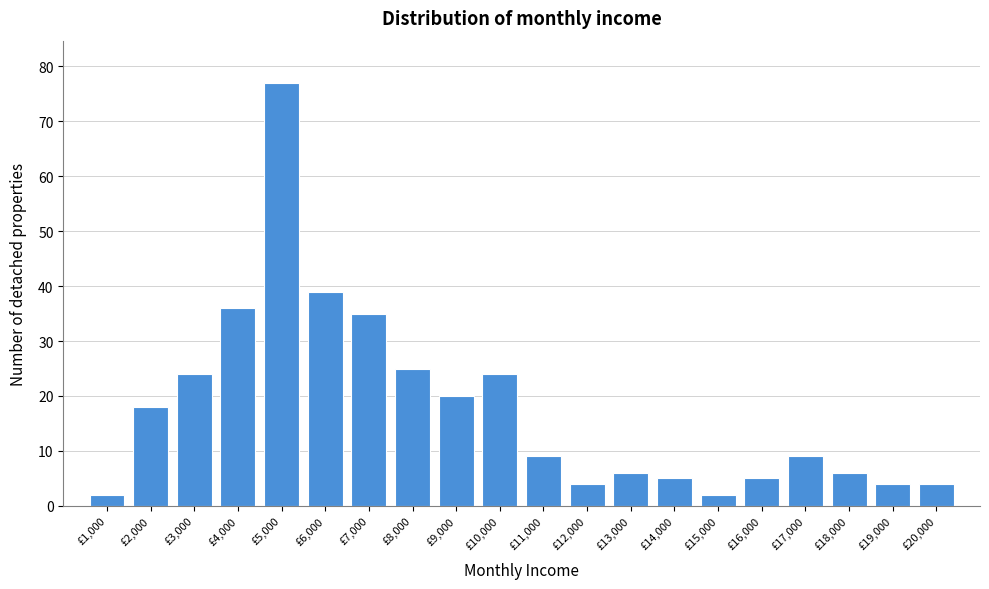

Reading left to right, what are all the values shown in this chart?

£1,000=2	£2,000=18	£3,000=24	£4,000=36	£5,000=77	£6,000=39	£7,000=35	£8,000=25	£9,000=20	£10,000=24	£11,000=9	£12,000=4	£13,000=6	£14,000=5	£15,000=2	£16,000=5	£17,000=9	£18,000=6	£19,000=4	£20,000=4